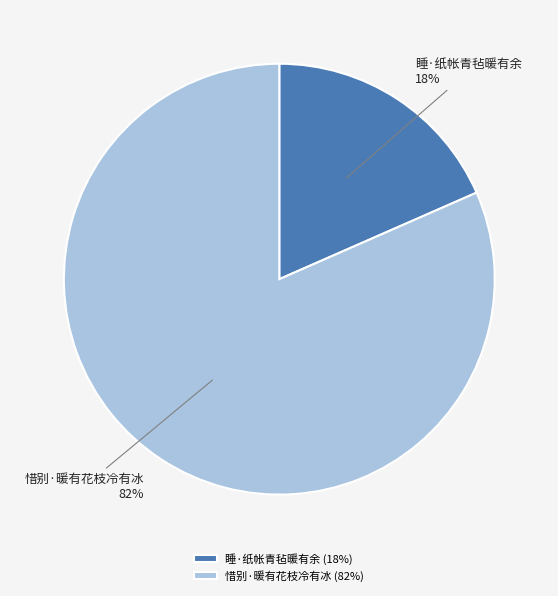

Which has a higher value, 惜别·暖有花枝冷有冰 or 睡·纸帐青毡暖有余?

惜别·暖有花枝冷有冰